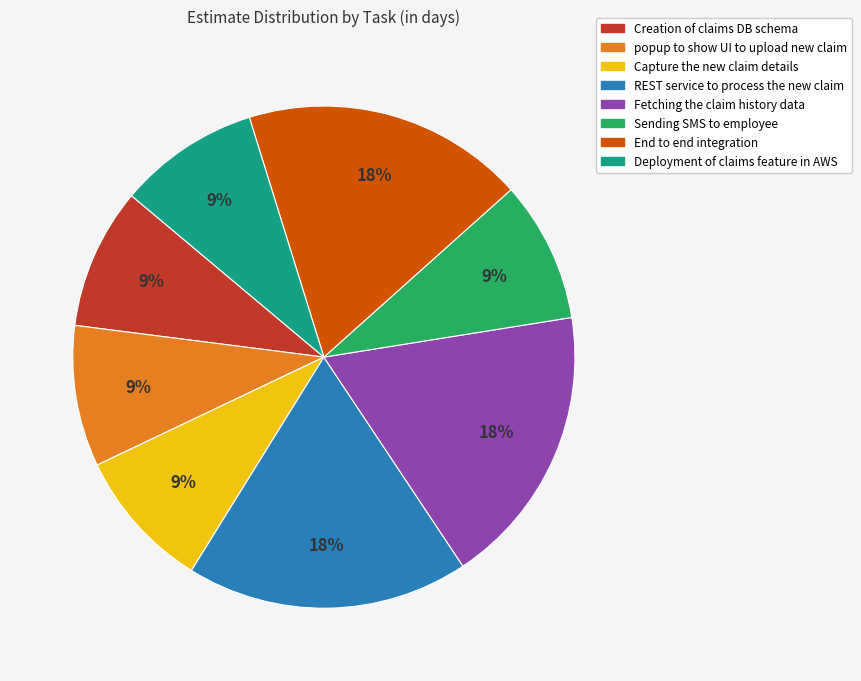

To the nearest percent, what portion does End to end integration represent?

18%